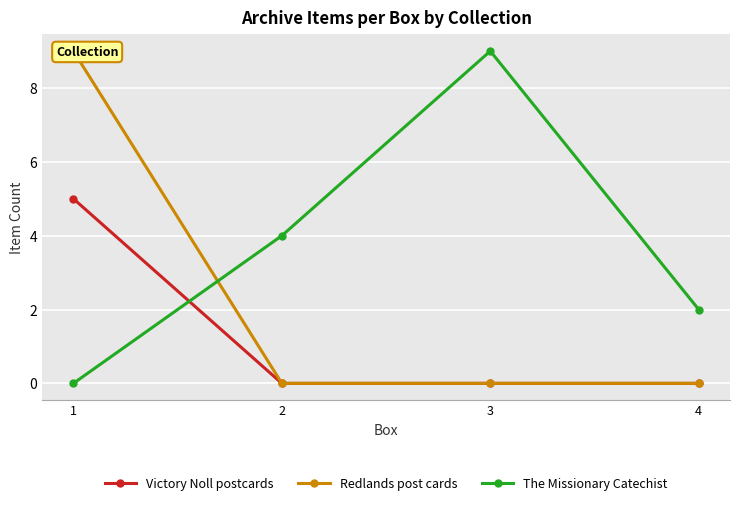

What is the difference between the The Missionary Catechist values at 3 and 2?

5